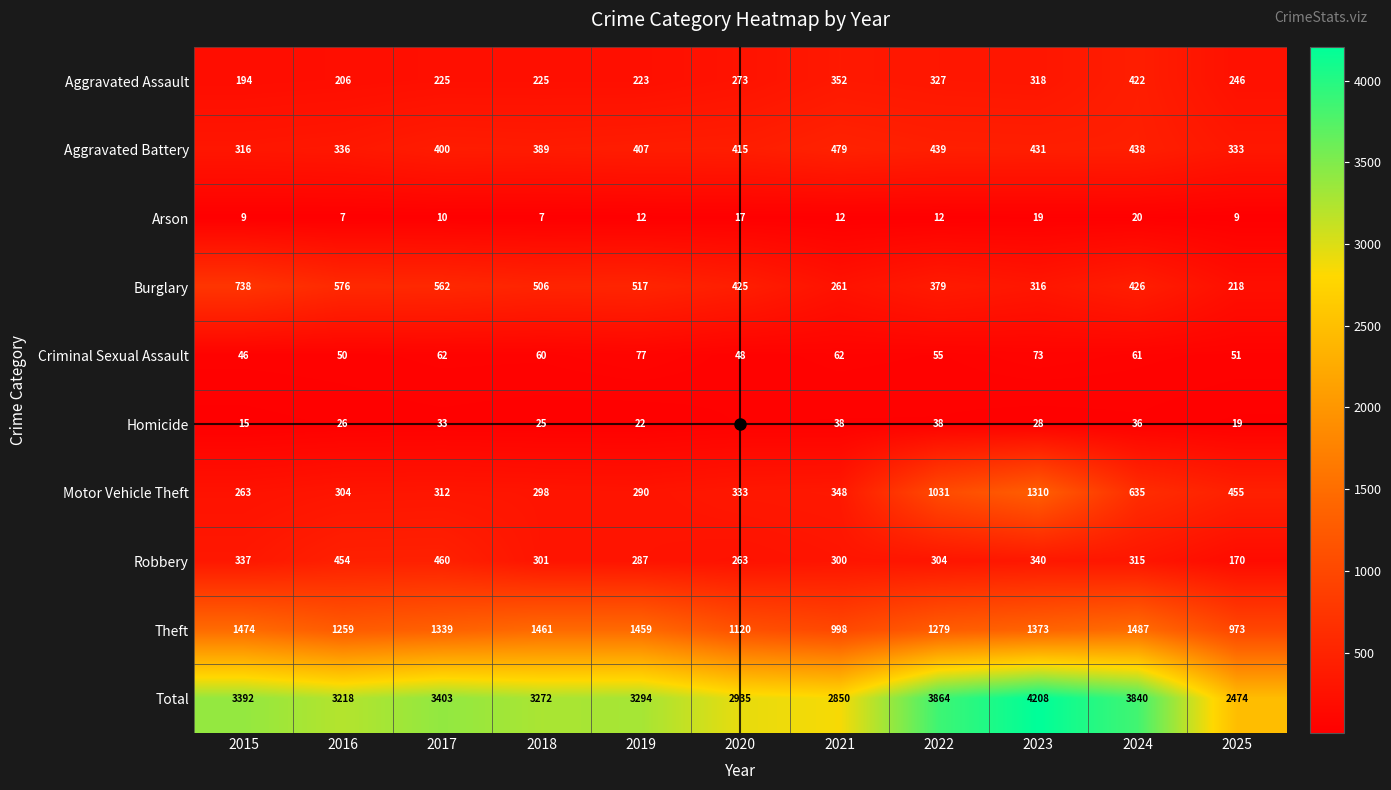

At which label does Aggravated Battery reach its peak?

2021